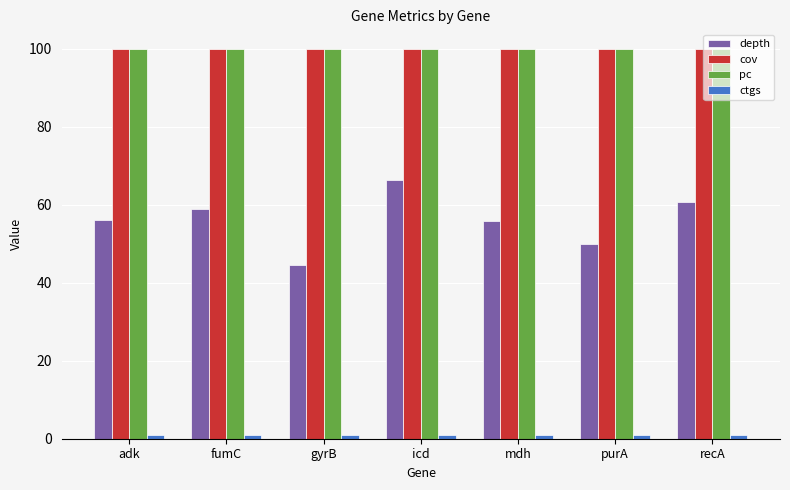

What is the difference between the maximum and second lowest values in the depth series?

16.4